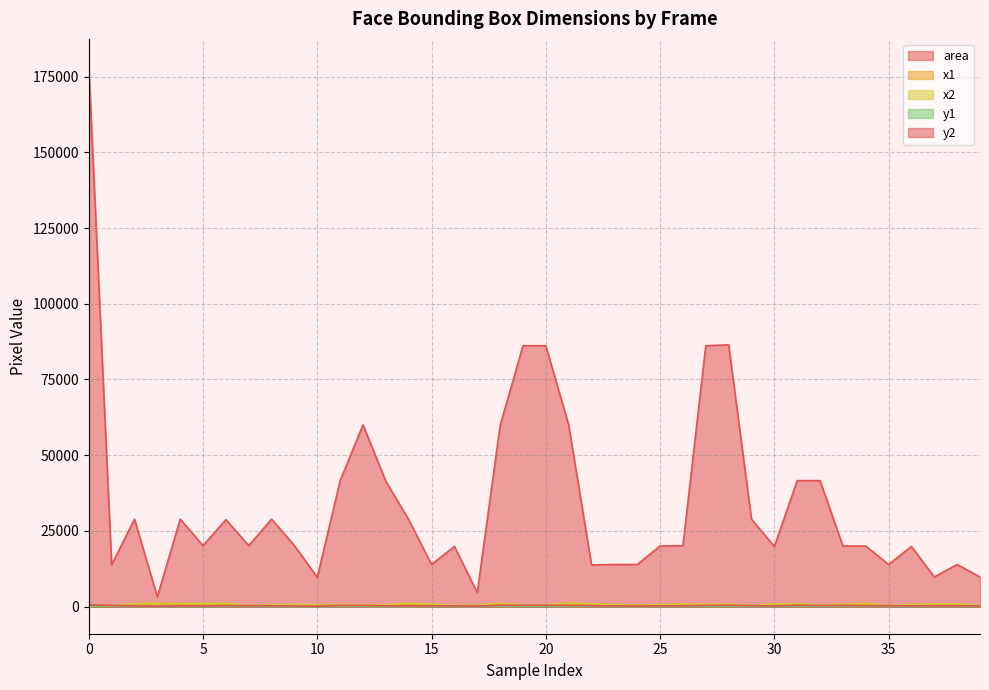

At how many categories does at least one series exceed 24595?

18